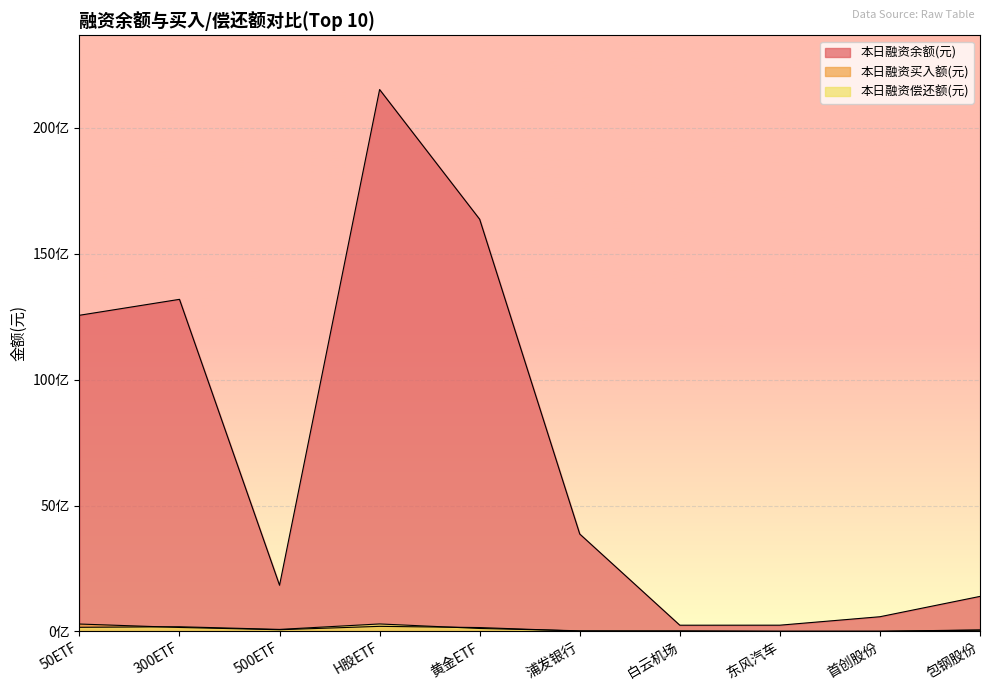

The 本日融资偿还额(元) series shows 29228733 at 包钢股份. True or false?

False